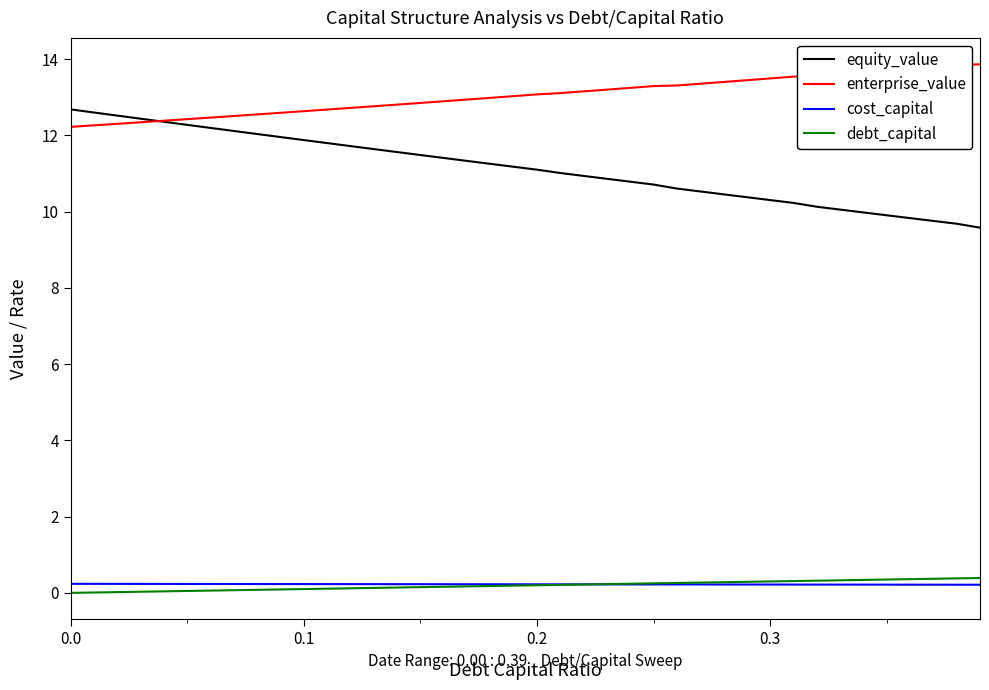

What is the minimum value for enterprise_value?

12.2